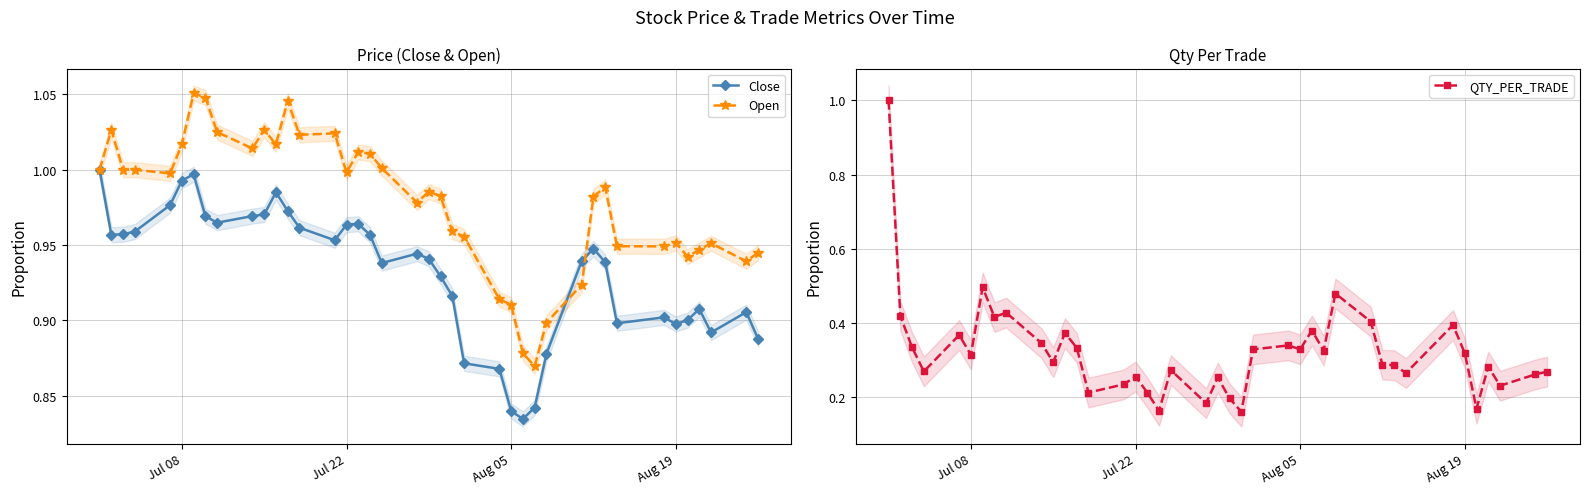

True or false: Close has more than 1 points higher than both neighbors.

True